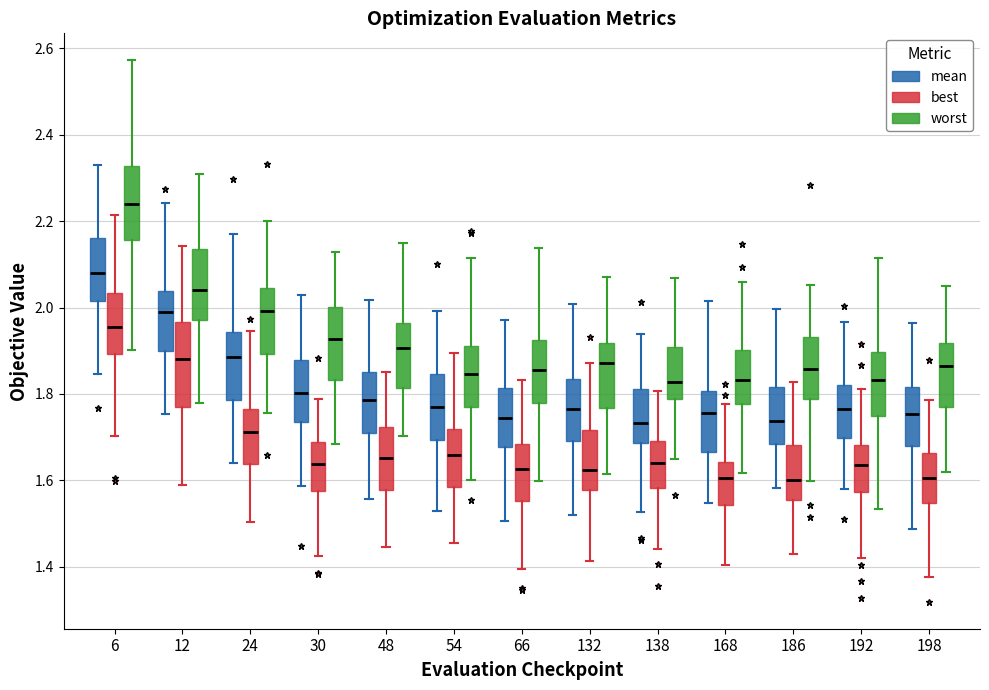

Reading left to right, transcribe this box plot: for each box, give where its median line is, the range the box spans, and where its two whiskers end, as read against the y-axis. The values are not printed on the chart, so give them approximately, as read against the axis.

6 (mean): median 2.08, box 2.02 to 2.16, whiskers 1.84 to 2.32
6 (best): median 1.96, box 1.90 to 2.04, whiskers 1.70 to 2.22
6 (worst): median 2.24, box 2.16 to 2.32, whiskers 1.90 to 2.58
12 (mean): median 1.98, box 1.90 to 2.04, whiskers 1.76 to 2.24
12 (best): median 1.88, box 1.78 to 1.96, whiskers 1.58 to 2.14
12 (worst): median 2.04, box 1.98 to 2.14, whiskers 1.78 to 2.30
24 (mean): median 1.88, box 1.78 to 1.94, whiskers 1.64 to 2.18
24 (best): median 1.72, box 1.64 to 1.76, whiskers 1.50 to 1.94
24 (worst): median 2.00, box 1.90 to 2.04, whiskers 1.76 to 2.20
30 (mean): median 1.80, box 1.74 to 1.88, whiskers 1.58 to 2.02
30 (best): median 1.64, box 1.58 to 1.68, whiskers 1.42 to 1.78
30 (worst): median 1.92, box 1.84 to 2.00, whiskers 1.68 to 2.12
48 (mean): median 1.78, box 1.72 to 1.86, whiskers 1.56 to 2.02
48 (best): median 1.66, box 1.58 to 1.72, whiskers 1.44 to 1.86
48 (worst): median 1.90, box 1.82 to 1.96, whiskers 1.70 to 2.16
54 (mean): median 1.76, box 1.70 to 1.84, whiskers 1.52 to 2.00
54 (best): median 1.66, box 1.58 to 1.72, whiskers 1.46 to 1.90
54 (worst): median 1.84, box 1.76 to 1.92, whiskers 1.60 to 2.12
66 (mean): median 1.74, box 1.68 to 1.82, whiskers 1.50 to 1.98
66 (best): median 1.62, box 1.56 to 1.68, whiskers 1.40 to 1.84
66 (worst): median 1.86, box 1.78 to 1.92, whiskers 1.60 to 2.14
132 (mean): median 1.76, box 1.70 to 1.84, whiskers 1.52 to 2.00
132 (best): median 1.62, box 1.58 to 1.72, whiskers 1.42 to 1.88
132 (worst): median 1.88, box 1.76 to 1.92, whiskers 1.62 to 2.08
138 (mean): median 1.74, box 1.68 to 1.82, whiskers 1.52 to 1.94
138 (best): median 1.64, box 1.58 to 1.70, whiskers 1.44 to 1.80
138 (worst): median 1.82, box 1.78 to 1.90, whiskers 1.64 to 2.06
168 (mean): median 1.76, box 1.66 to 1.80, whiskers 1.54 to 2.02
168 (best): median 1.60, box 1.54 to 1.64, whiskers 1.40 to 1.78
168 (worst): median 1.84, box 1.78 to 1.90, whiskers 1.62 to 2.06
186 (mean): median 1.74, box 1.68 to 1.82, whiskers 1.58 to 2.00
186 (best): median 1.60, box 1.56 to 1.68, whiskers 1.42 to 1.82
186 (worst): median 1.86, box 1.78 to 1.94, whiskers 1.60 to 2.06
192 (mean): median 1.76, box 1.70 to 1.82, whiskers 1.58 to 1.96
192 (best): median 1.64, box 1.58 to 1.68, whiskers 1.42 to 1.82
192 (worst): median 1.84, box 1.74 to 1.90, whiskers 1.54 to 2.12
198 (mean): median 1.76, box 1.68 to 1.82, whiskers 1.48 to 1.96
198 (best): median 1.60, box 1.54 to 1.66, whiskers 1.38 to 1.78
198 (worst): median 1.86, box 1.76 to 1.92, whiskers 1.62 to 2.04